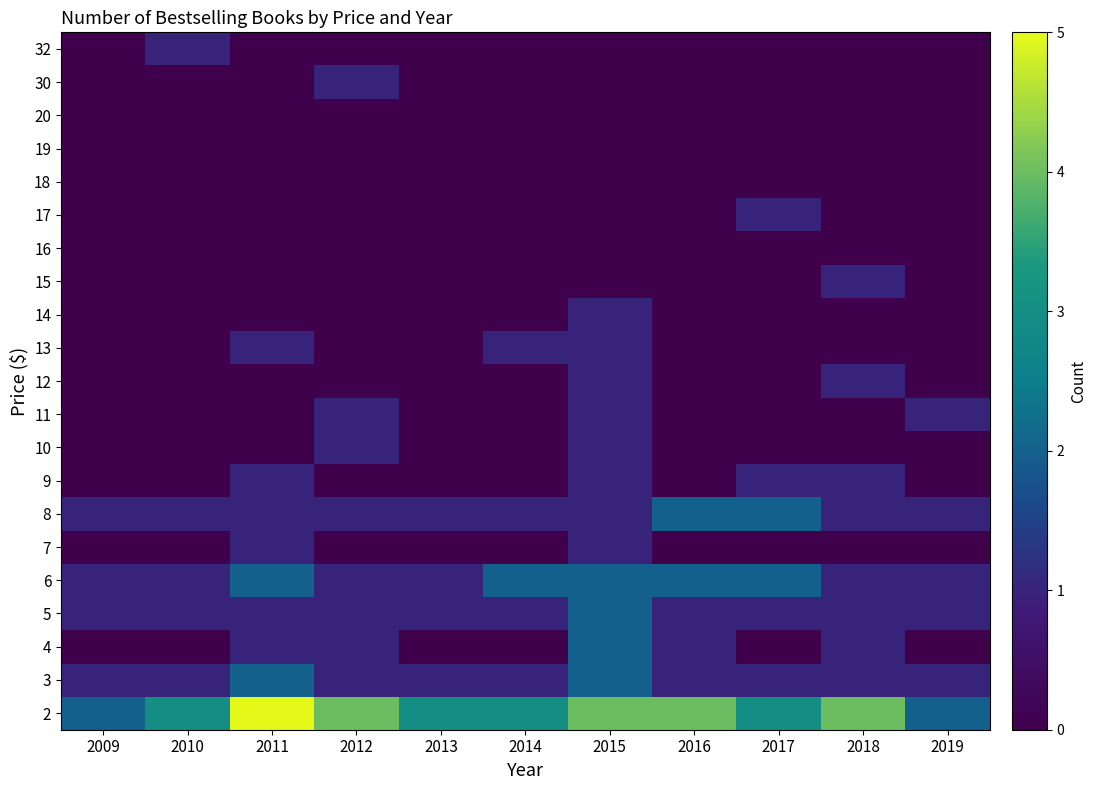

Which label corresponds to the largest value in the chart?

2011